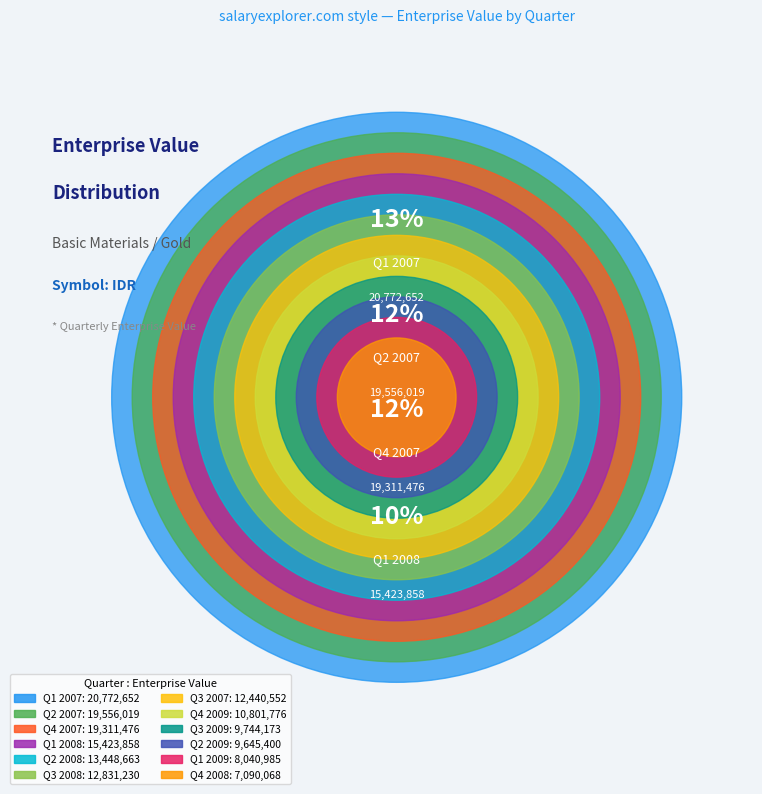

To the nearest percent, what is the average slice percentage?

8%